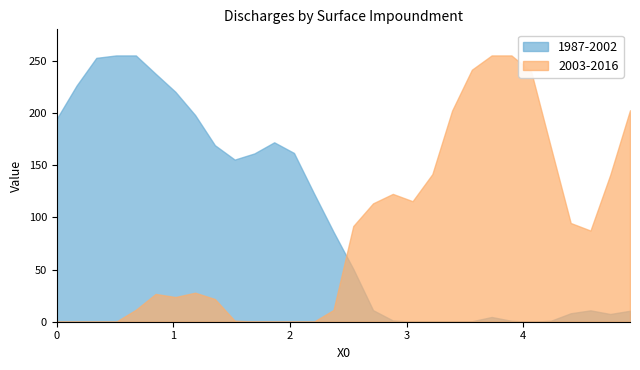

What is the value of the Y0 point at the 29th from the left?

7.4